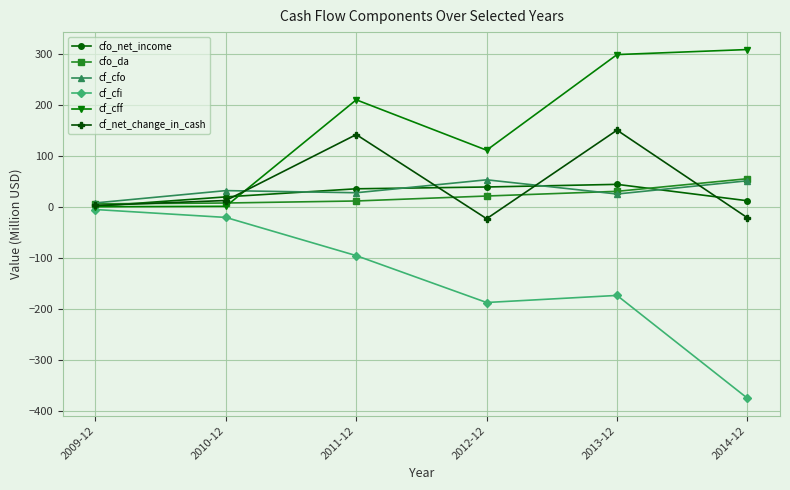

Between 2010-12 and 2012-12, which series saw the biggest shift?

cf_cfi